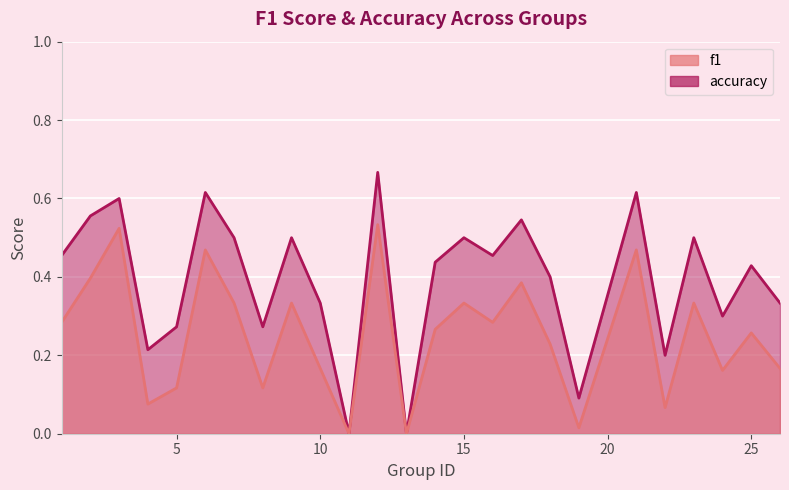

At which category is the sum across all series the highest?

12